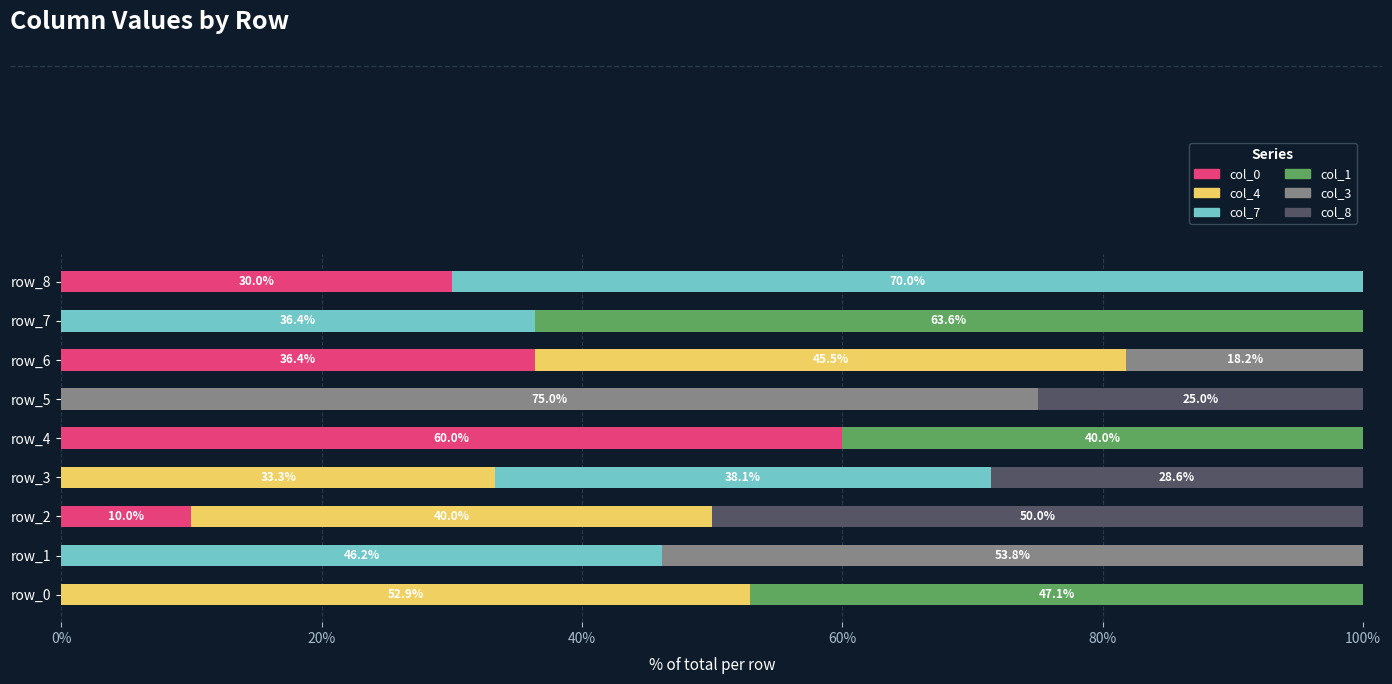

Is it true that col_0 equals 26.2 at row_5?

False